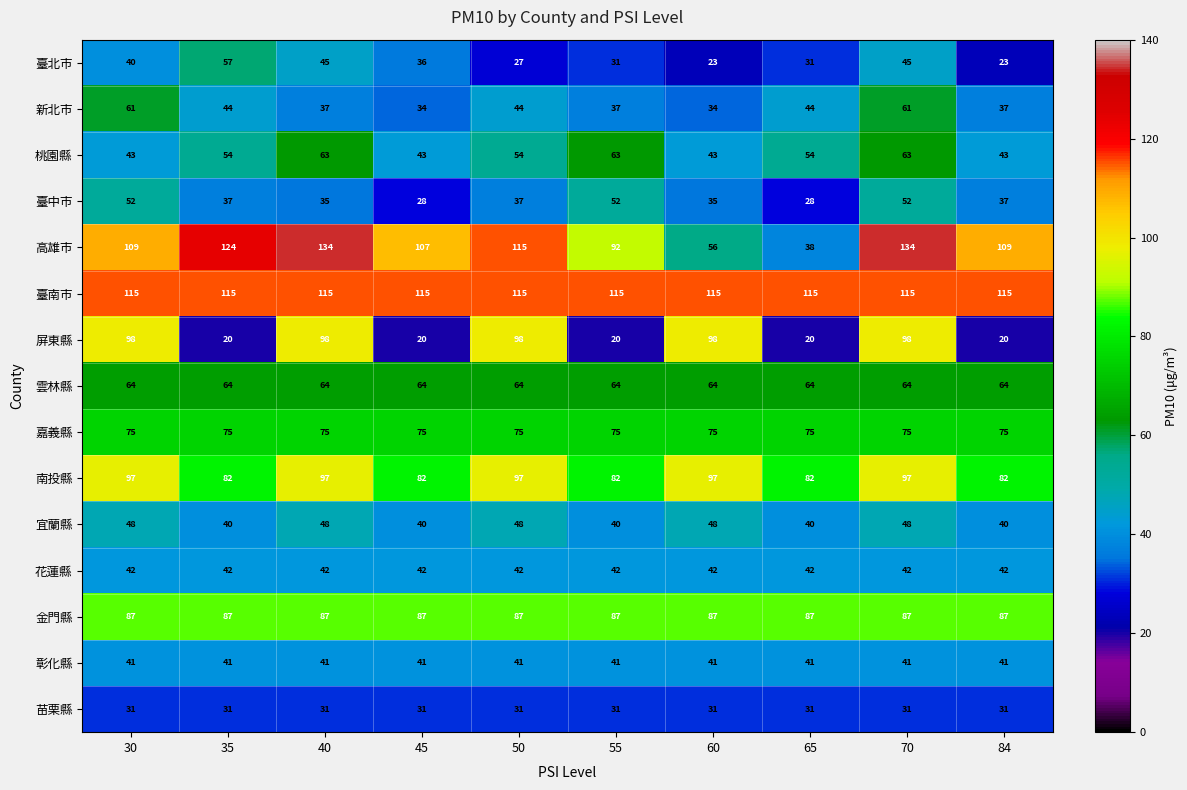

What is the maximum value for 新北市?

61